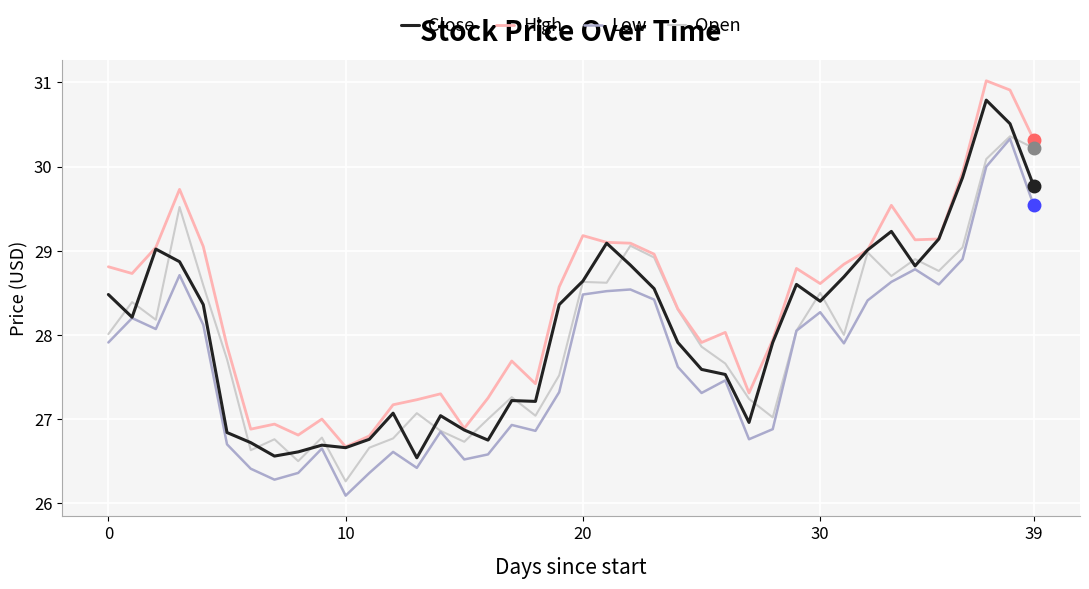

Which series has the largest total across all categories?

High